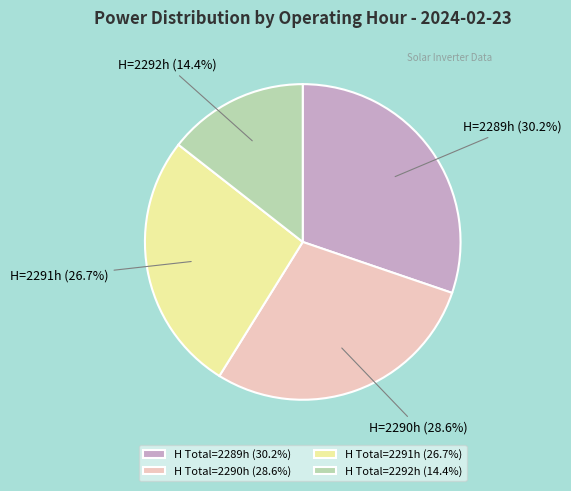

Does H Total=2291h (26.7%) represent more than half of the total?

No